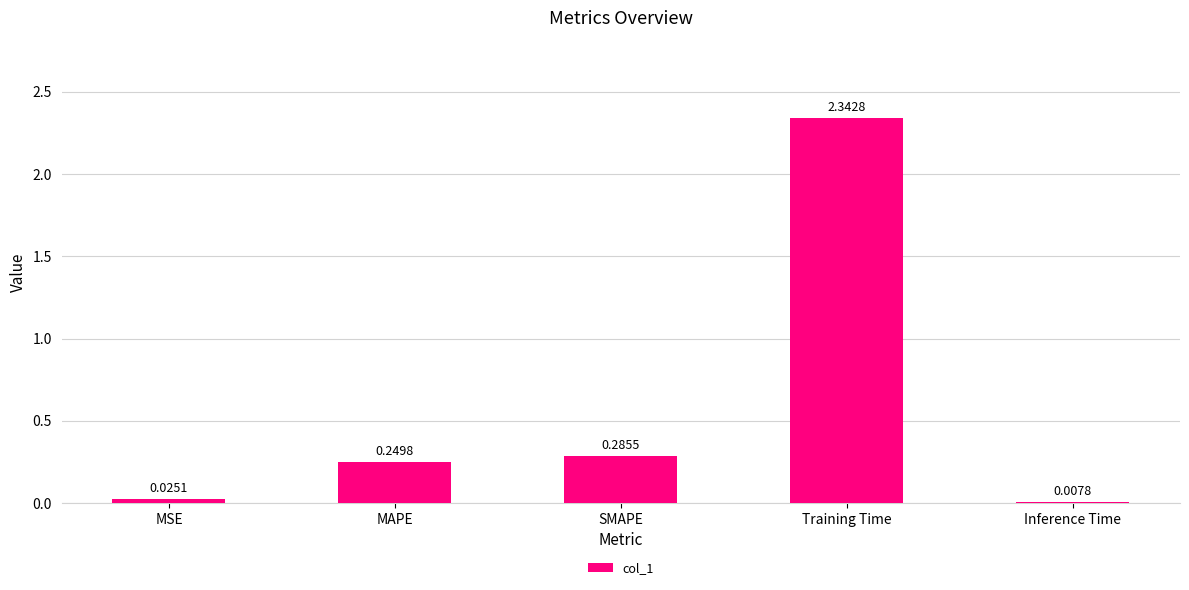

At which category does the chart reach its peak across all series?

Training Time